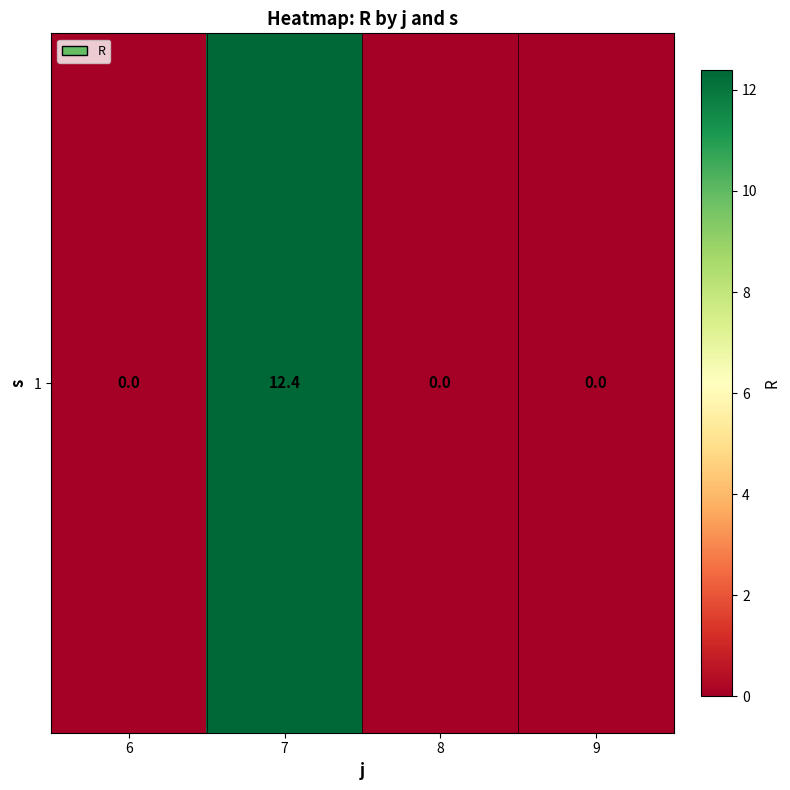

At which label is the value closest to 6?

6